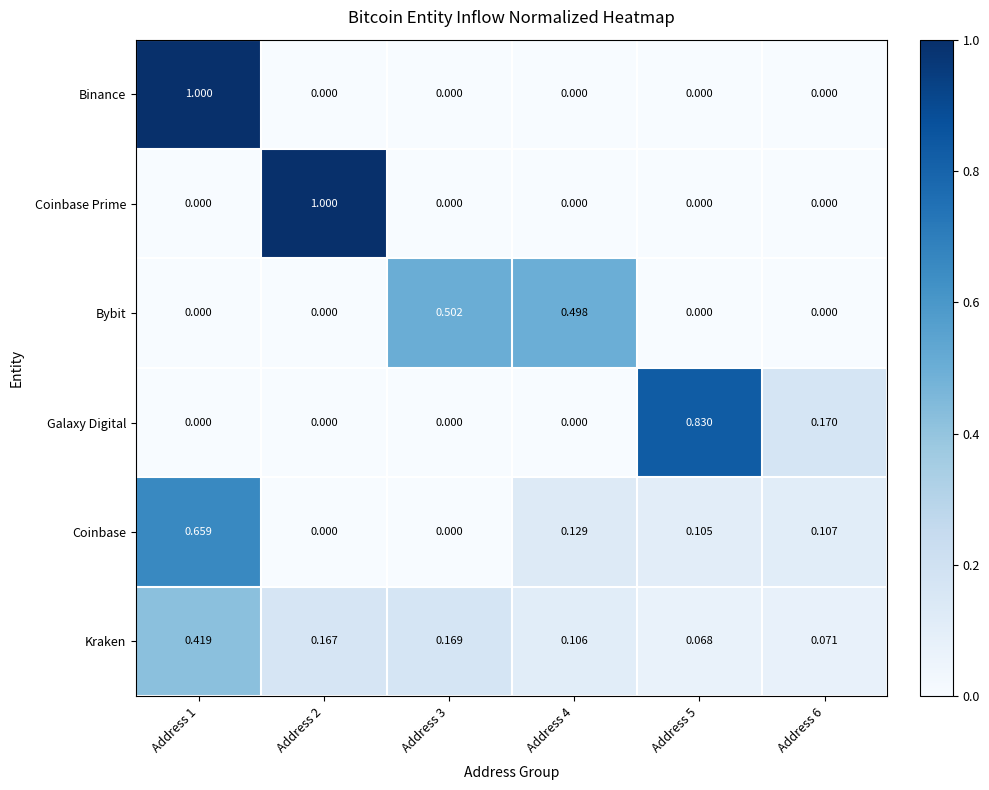

Is the value of Coinbase at Address 6 greater than the value of Bybit at Address 5?

Yes